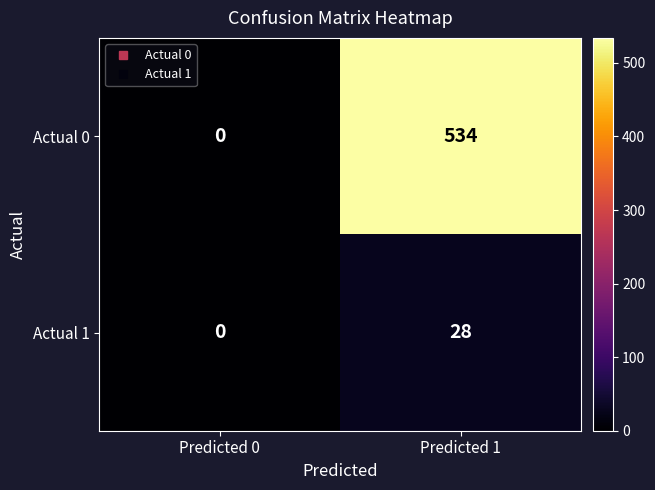

How many data points in Actual 0 are less than 534?

1